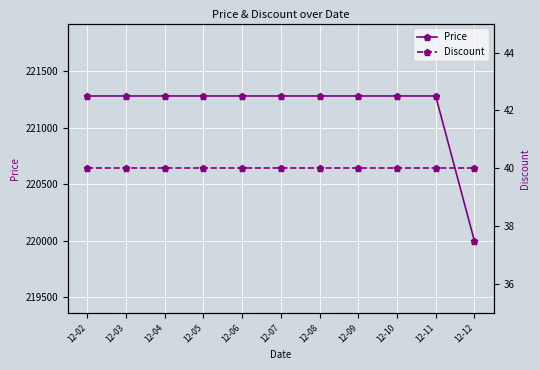

The value of Price at 12-06 is 94155. True or false?

False